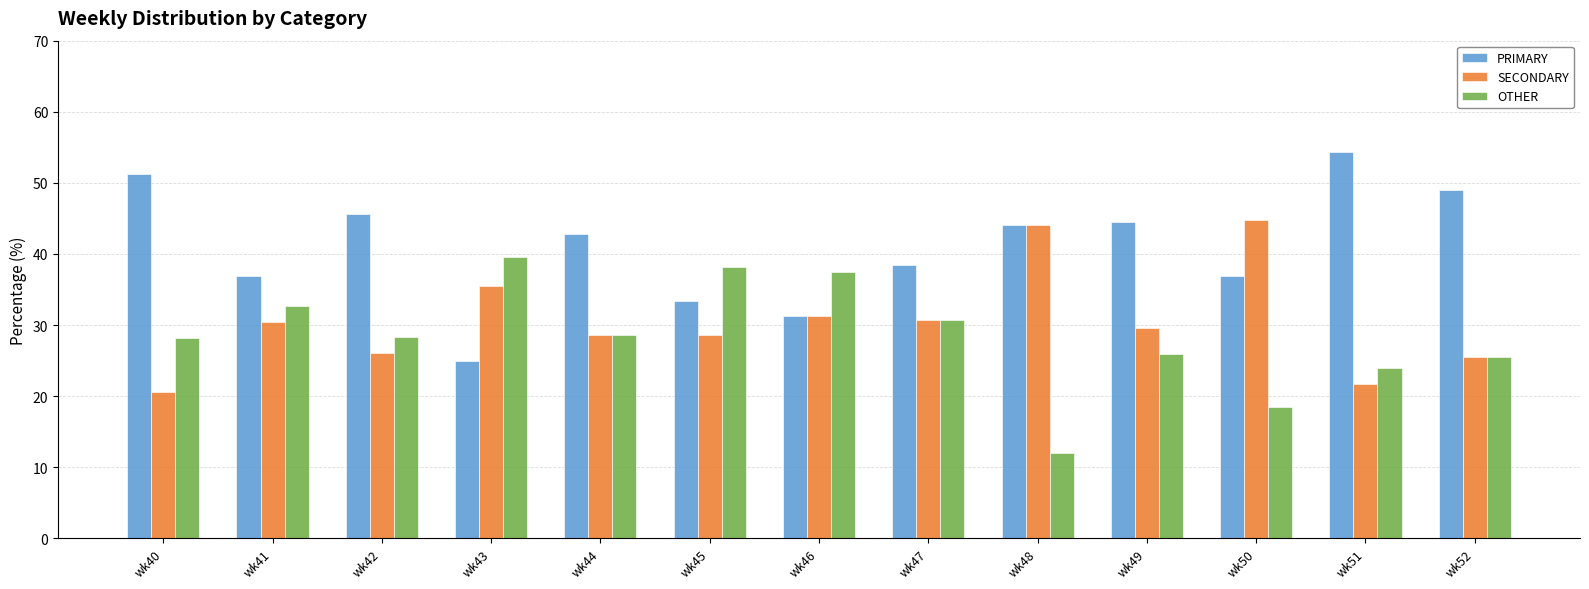

What is the value of the PRIMARY bar at the 6th from the left?

33.3